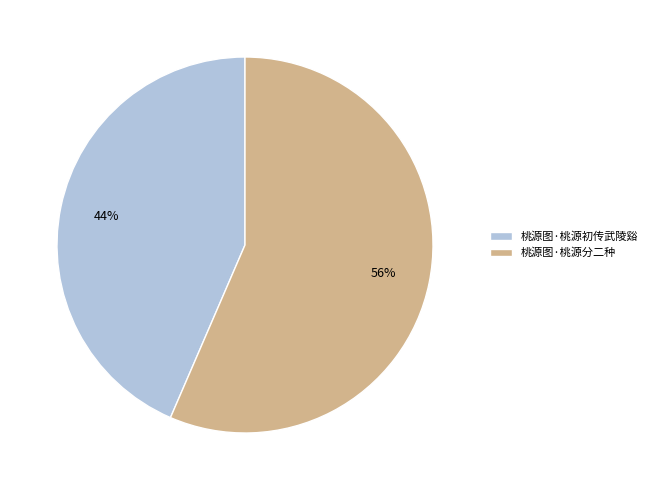

How many slices are in this pie chart?

2